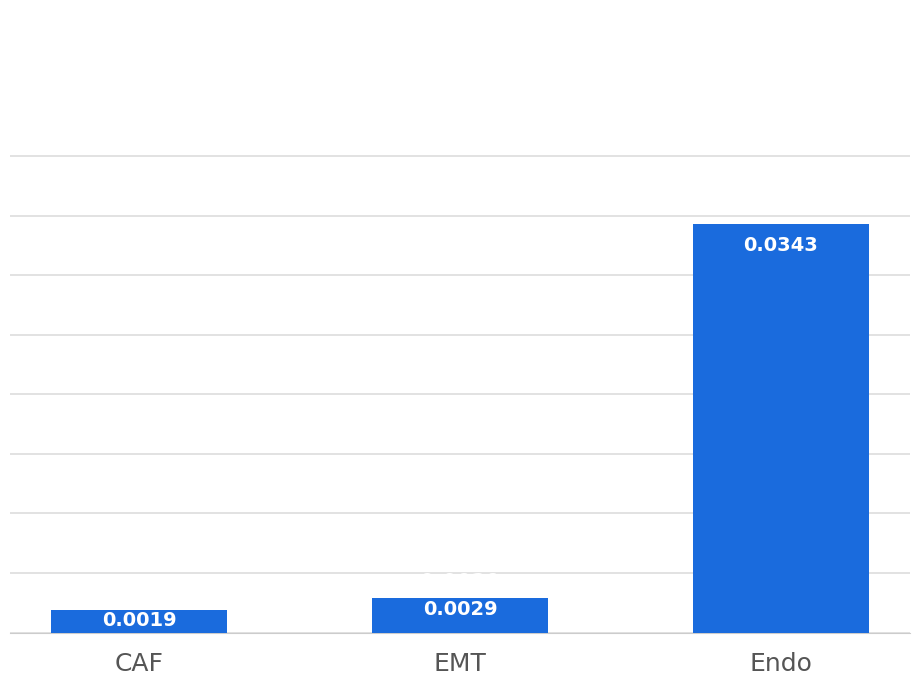

Which label corresponds to the largest value in the chart?

Endo